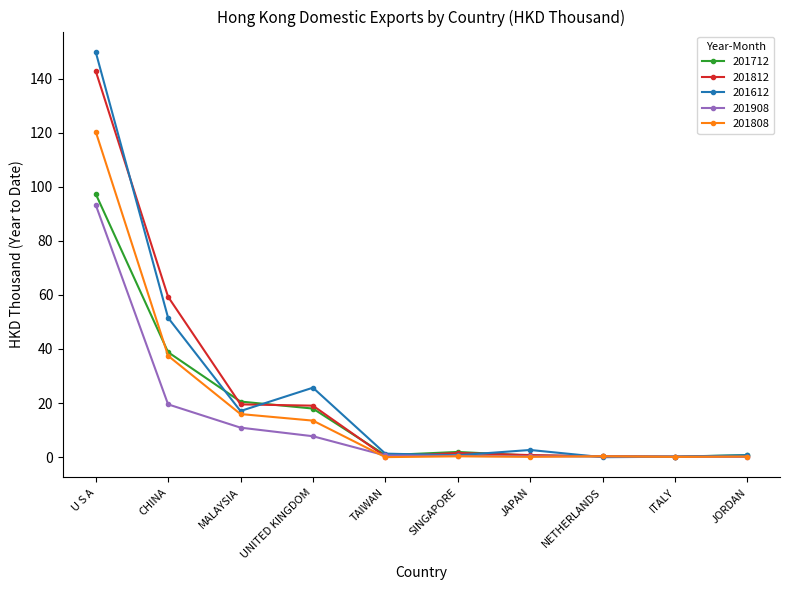

True or false: 201808 has a value of 37.5 at CHINA.

True